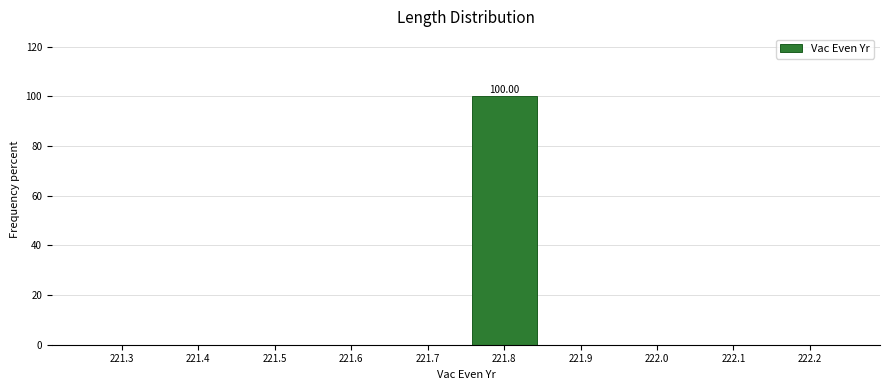

Are the bars horizontal?

No